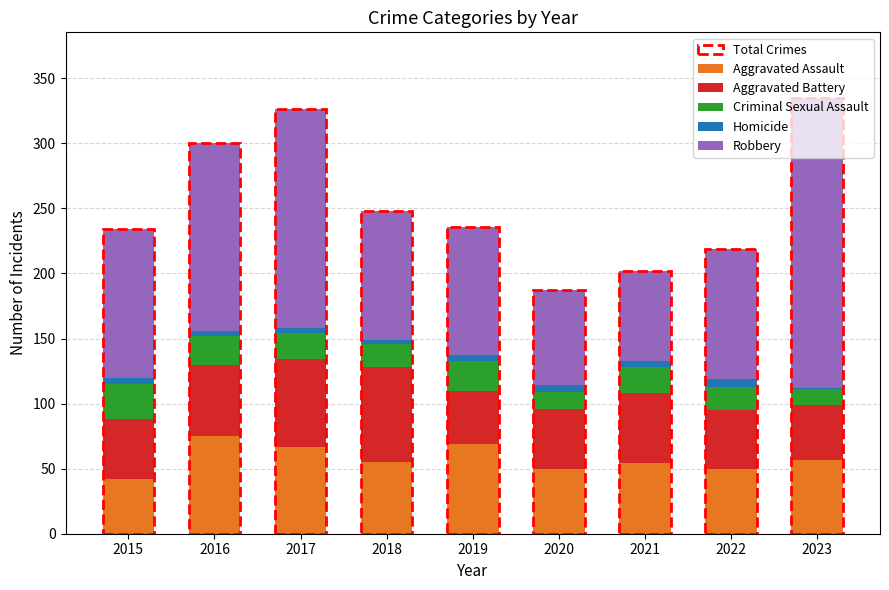

True or false: Aggravated Assault has a value of 80 at 2018.

False